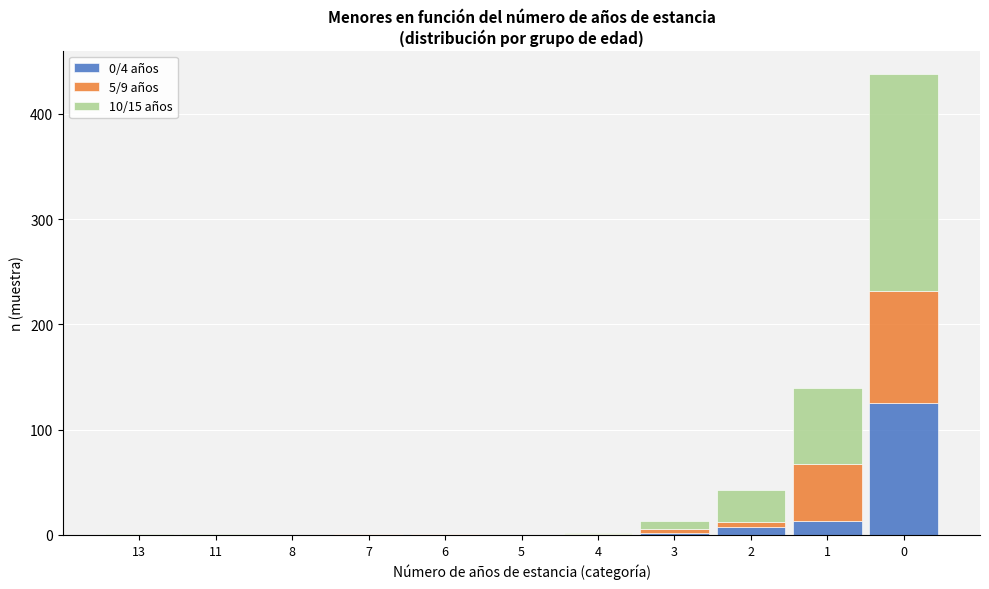

Is it true that 0/4 años equals 0 at 13?

True